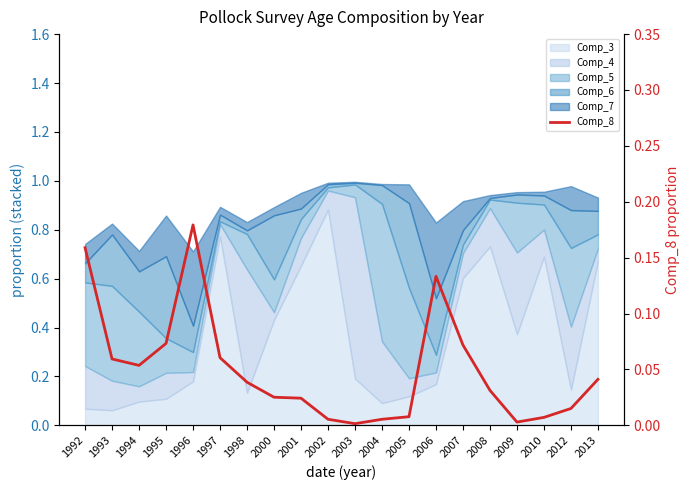

How many interior local valleys (lower than both neighbors) does the data have?

3